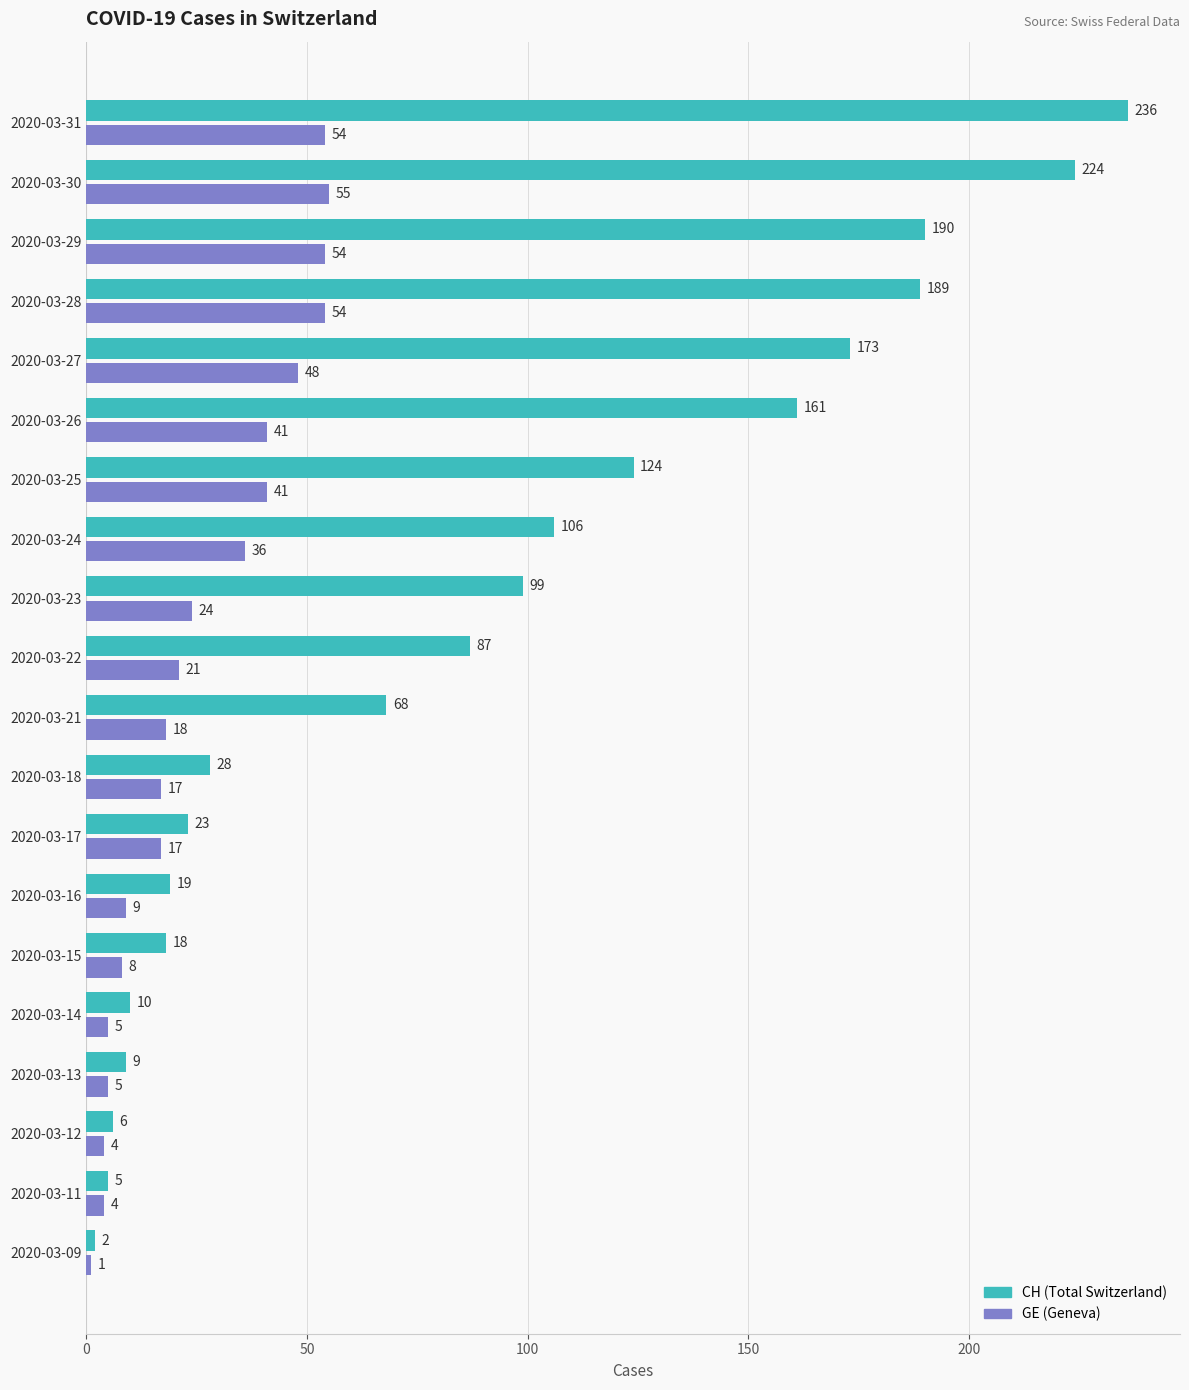

What is the maximum value shown in the chart?

236